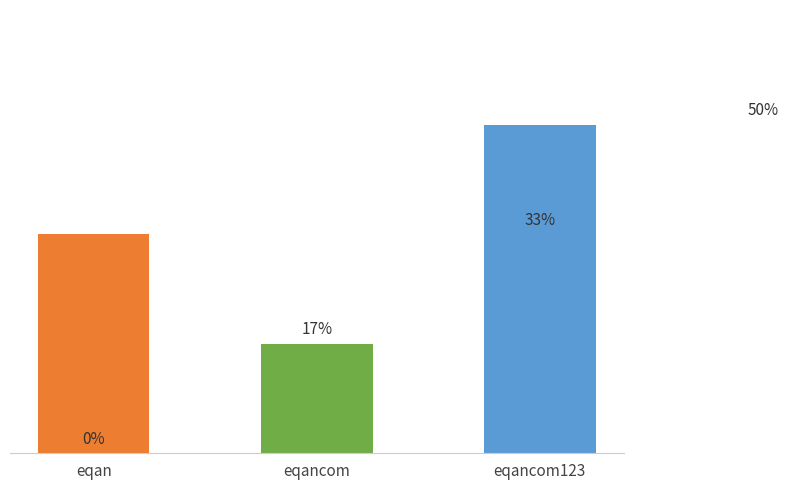

Count the values in the range 1 to 3.

3